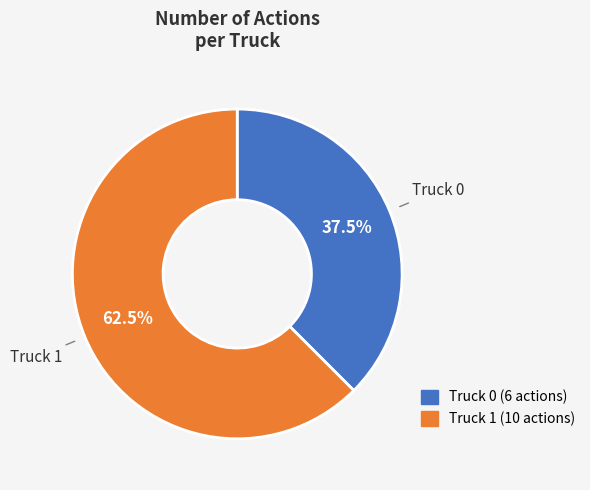

Does Truck 1 account for over 50% of the chart?

Yes